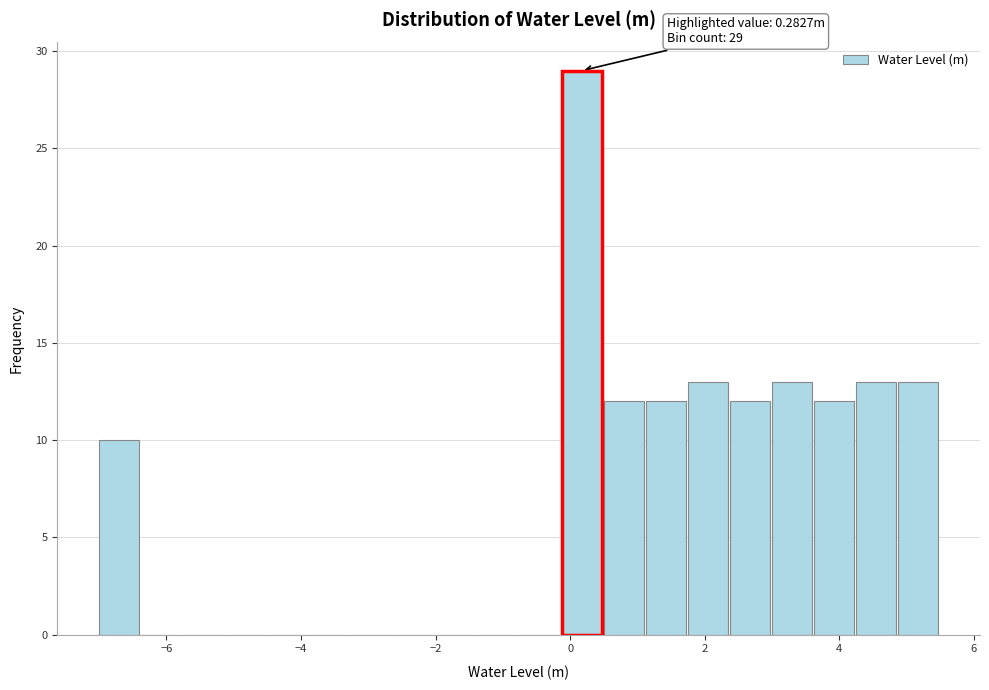

Read against the x-axis, roughly where is the centre of the tallest bar?

0.2